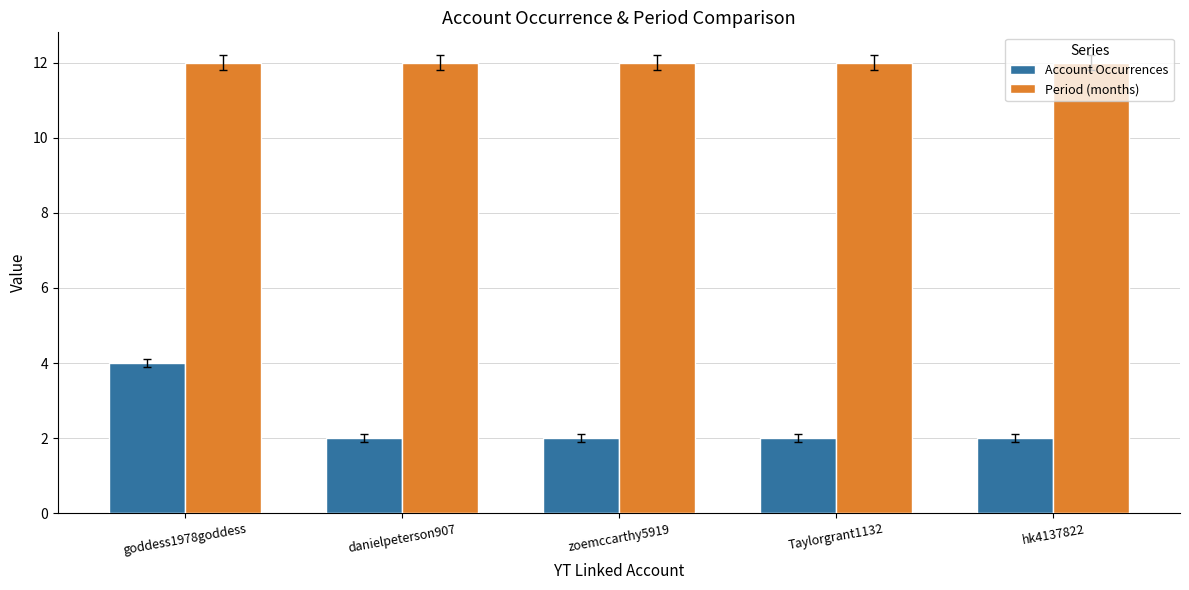

Is it true that Period (months) equals 12 at Taylorgrant1132?

True